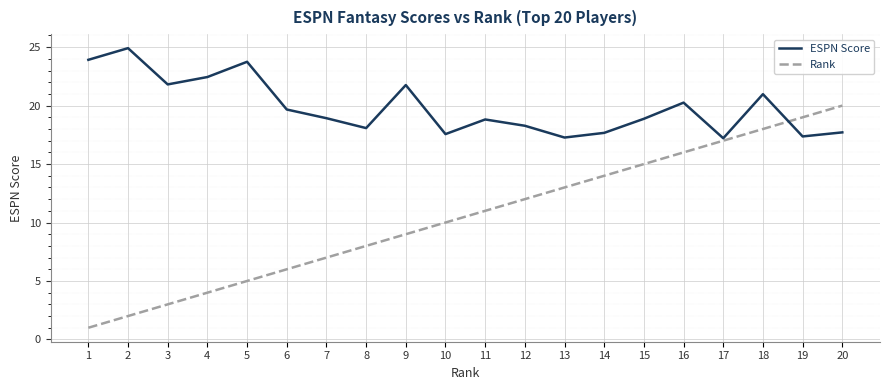

The value of ESPN Score at 19 is 17.4. True or false?

True